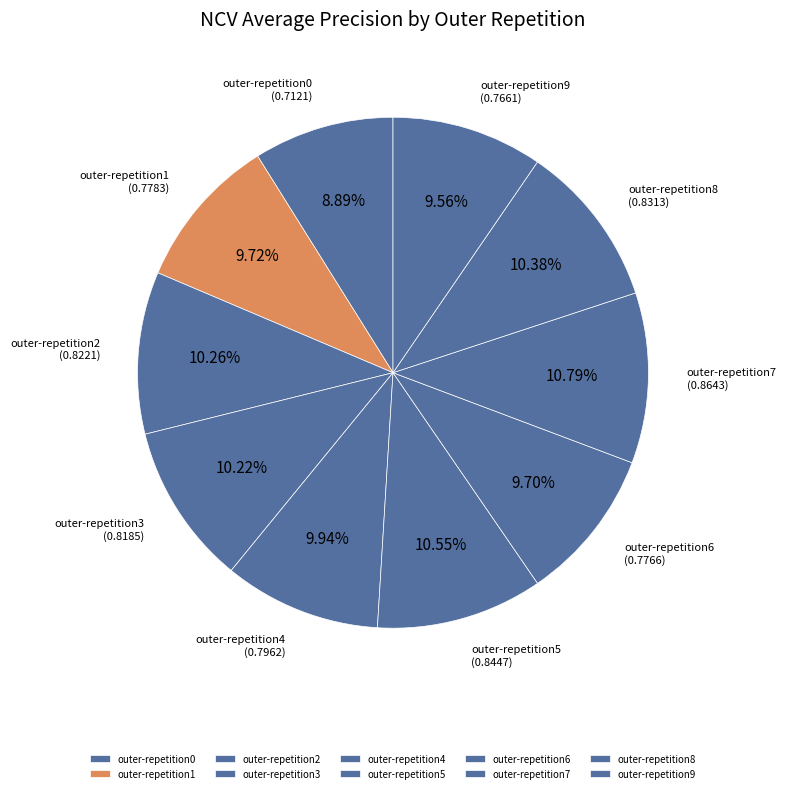

To the nearest percent, what is the average slice percentage?

10%